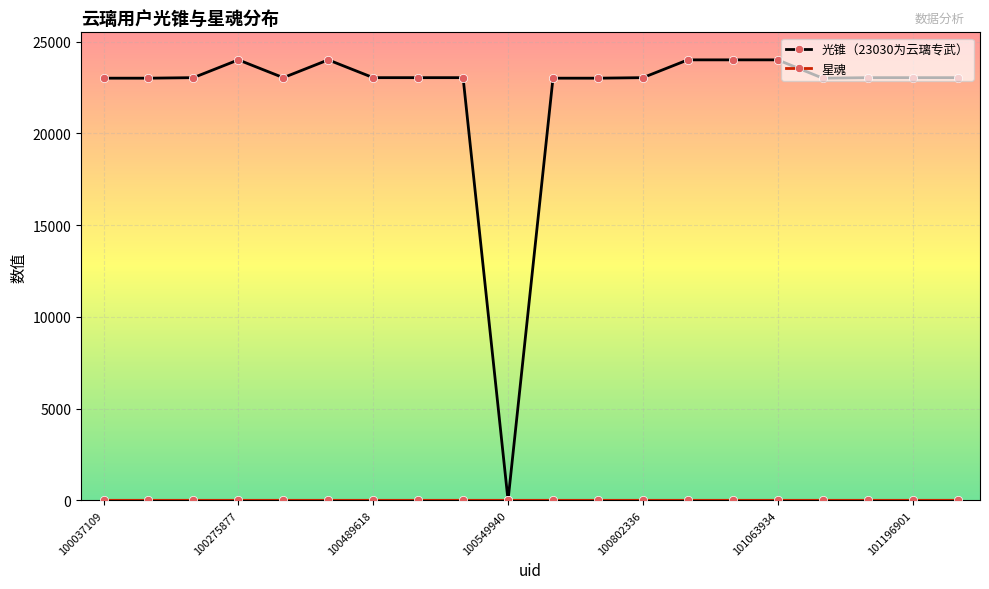

What is the greatest value displayed?

24000